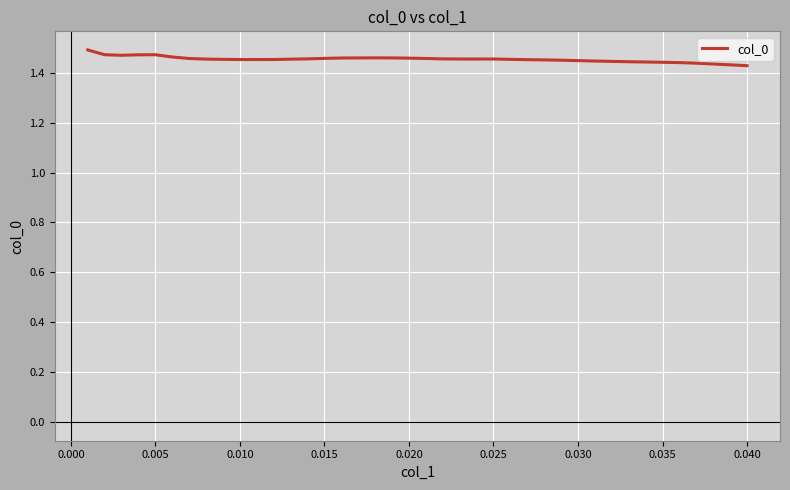

The value at 0.015 is 2.4. True or false?

False